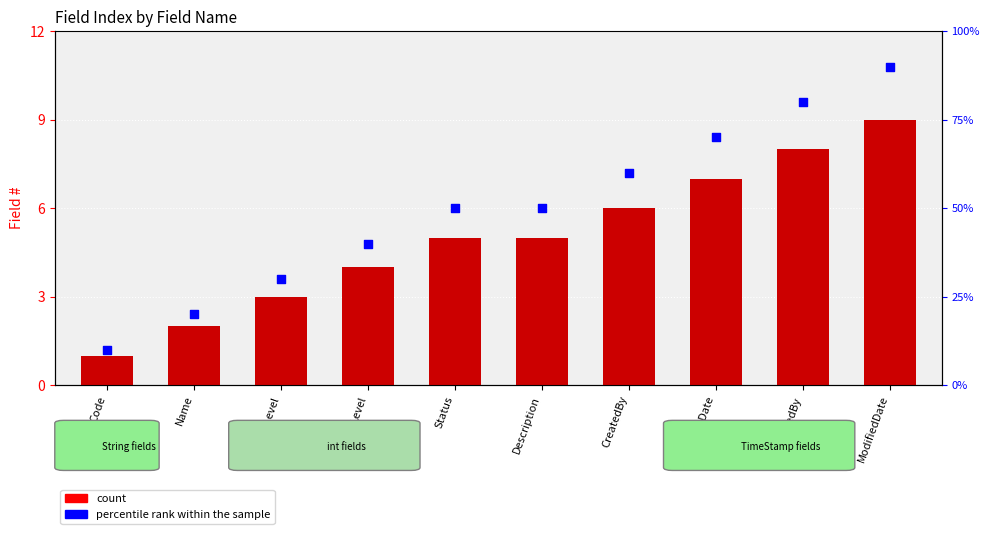

Which series reaches the minimum Y coordinate?

count